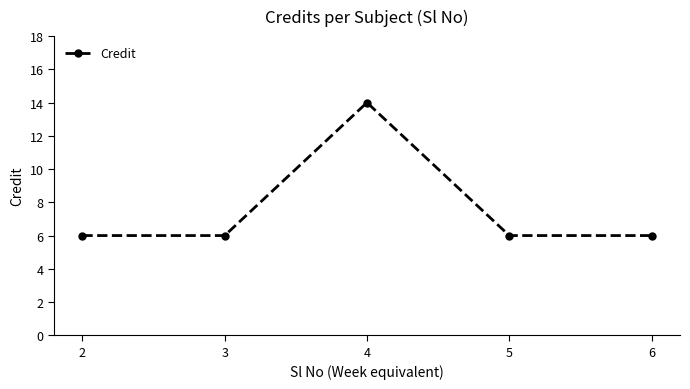

At which category does the data reach its first local peak?

4